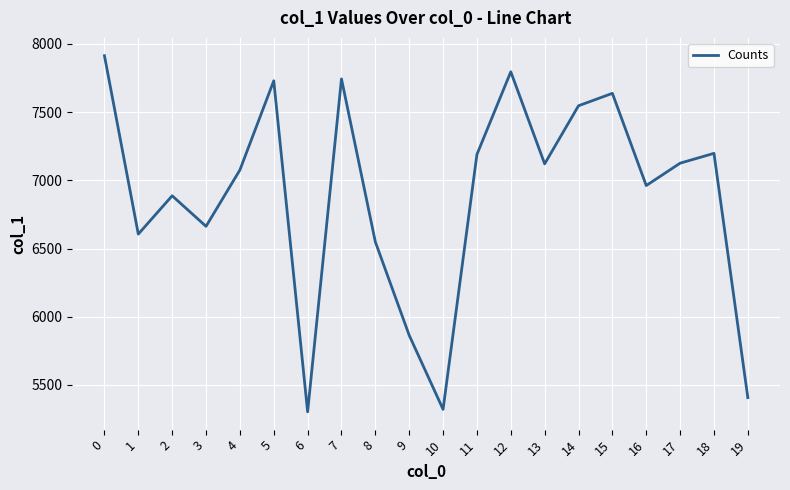

What is the minimum value shown in the chart?

5303